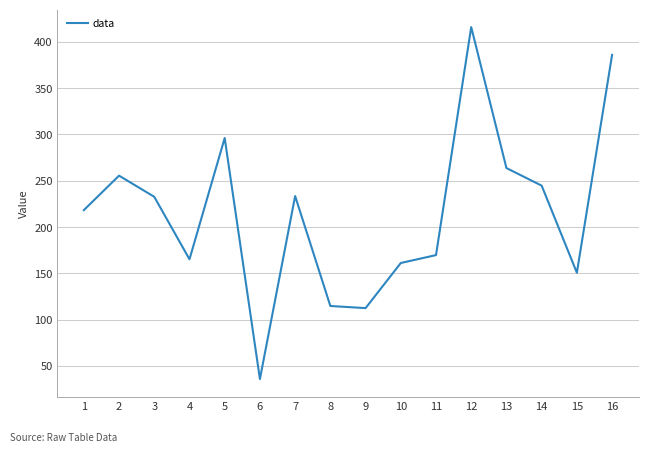

The value at 3 is 232.7. True or false?

True